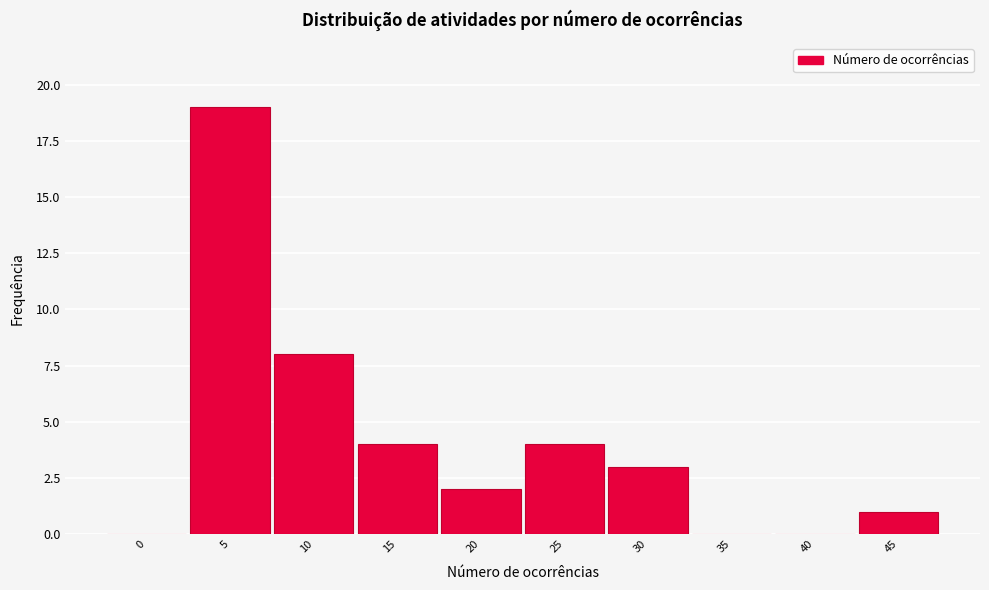

Reading left to right, extract all data points from this chart.

0=0	5=19	10=8	15=4	20=2	25=4	30=3	35=0	40=0	45=1